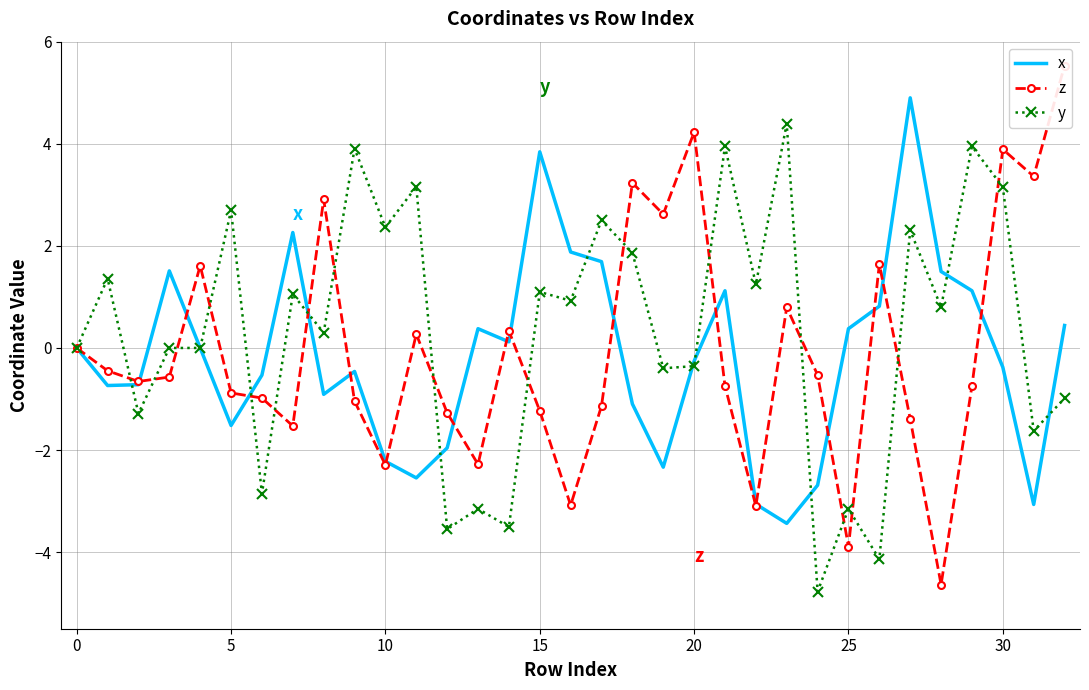

In y, how many points are higher than both neighbors (excluding endpoints)?

13